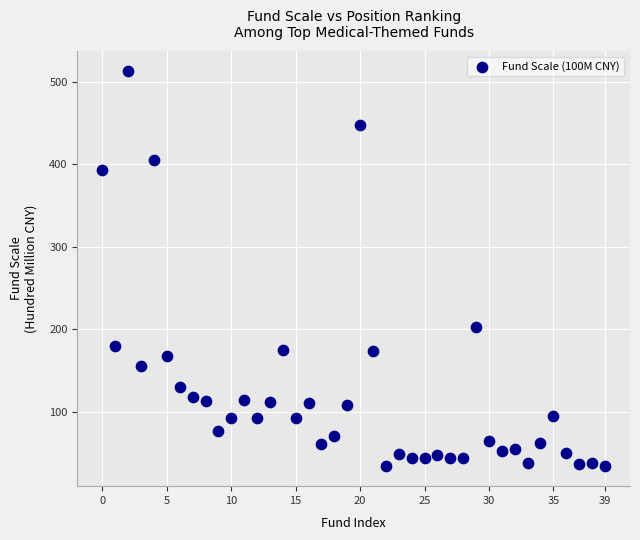

What Y value in the scatter plot is closest to 273?

203.2